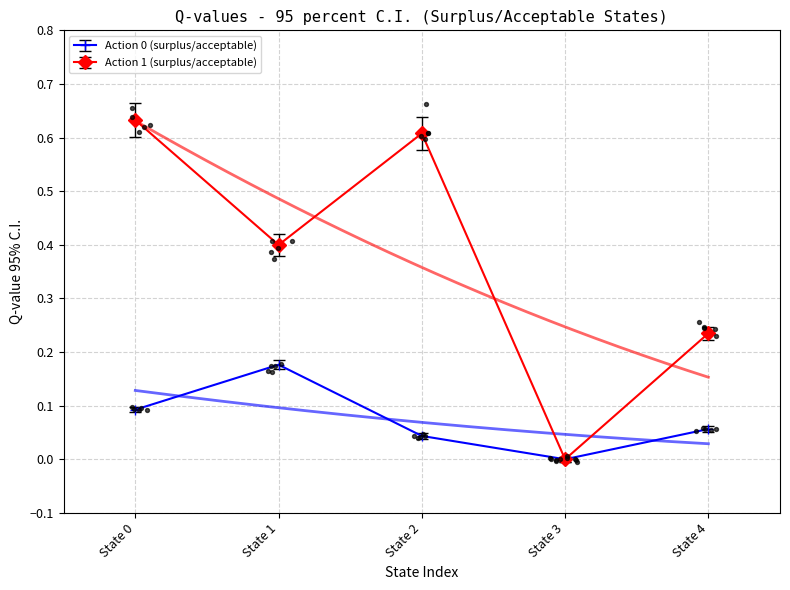

At how many categories does at least one series exceed 0?

4